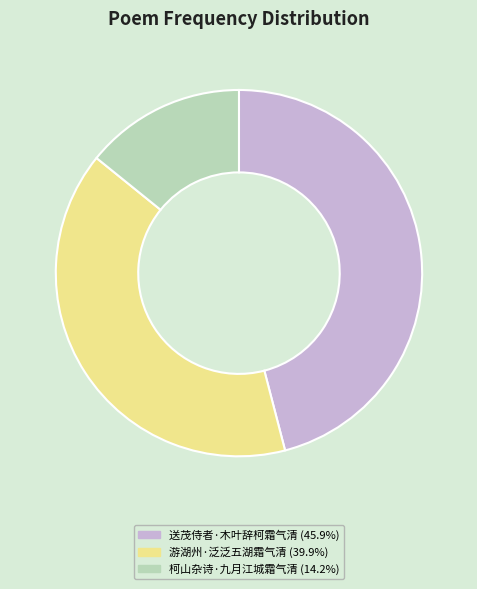

Combined, do 送茂侍者·木叶辞柯霜气清 and 柯山杂诗·九月江城霜气清 account for over 50%?

Yes